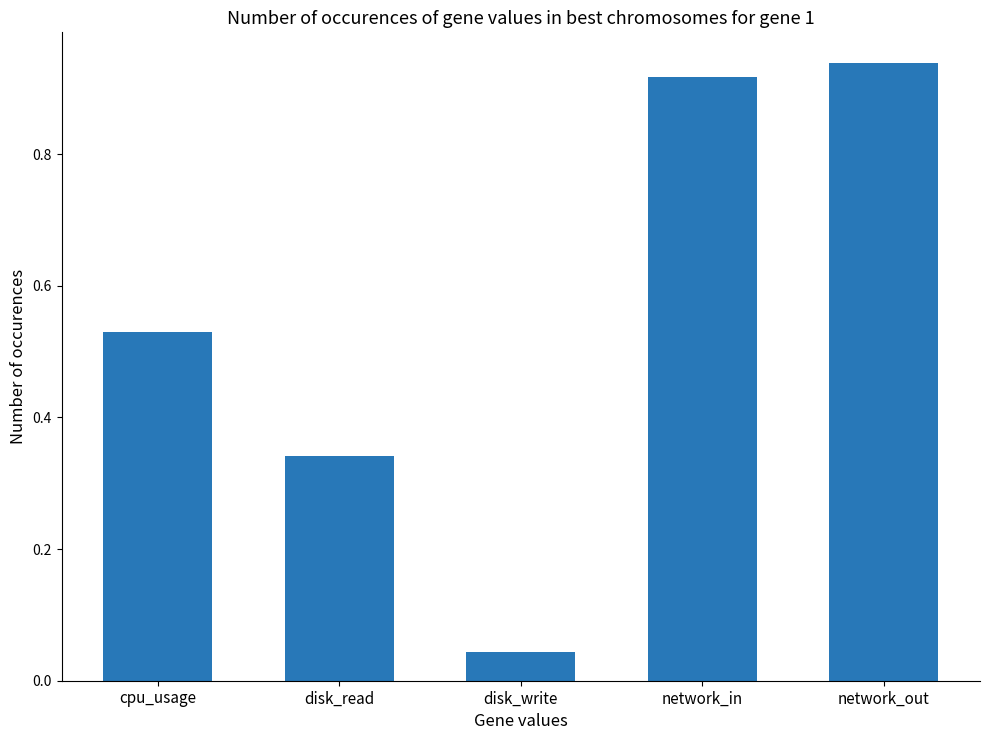

The chart shows a value of 0.1 at cpu_usage. True or false?

False